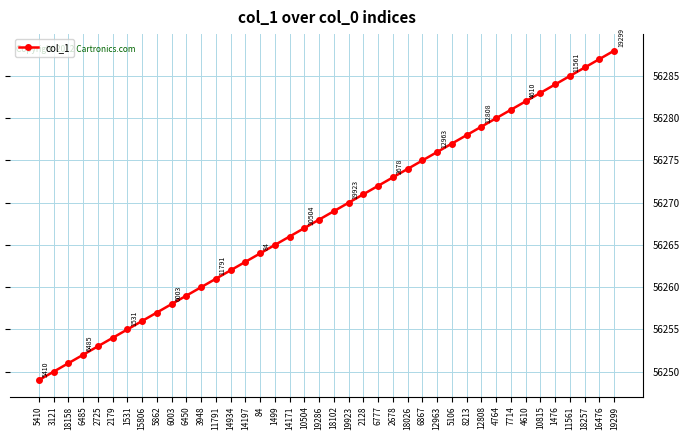

Rank the categories by value from lowest to highest.

5410, 3121, 18158, 6485, 2725, 2179, 1531, 15806, 5862, 6003, 6450, 3948, 11791, 14934, 14197, 84, 1499, 14171, 10504, 19286, 18102, 19923, 2128, 6777, 2678, 18026, 6867, 12963, 5106, 8213, 12808, 4764, 7714, 4610, 10815, 1476, 11561, 18257, 16476, 19299